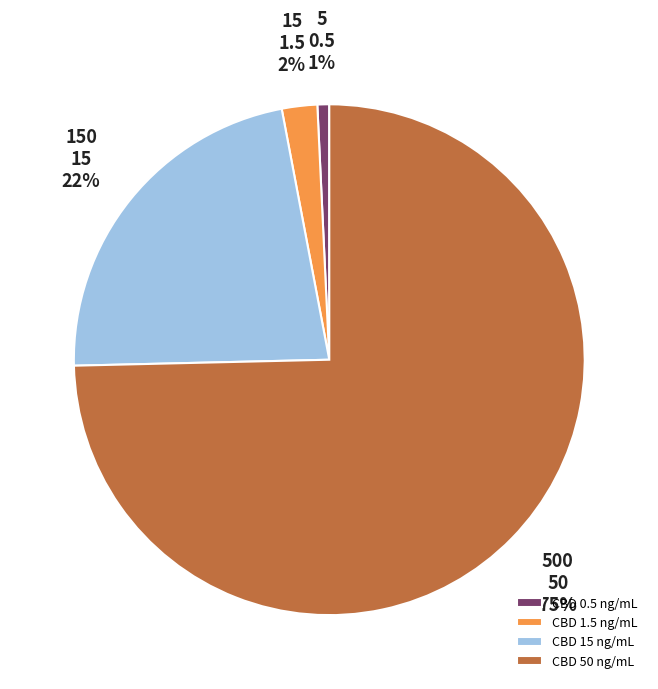

Is there any slice that represents more than half of the pie?

Yes